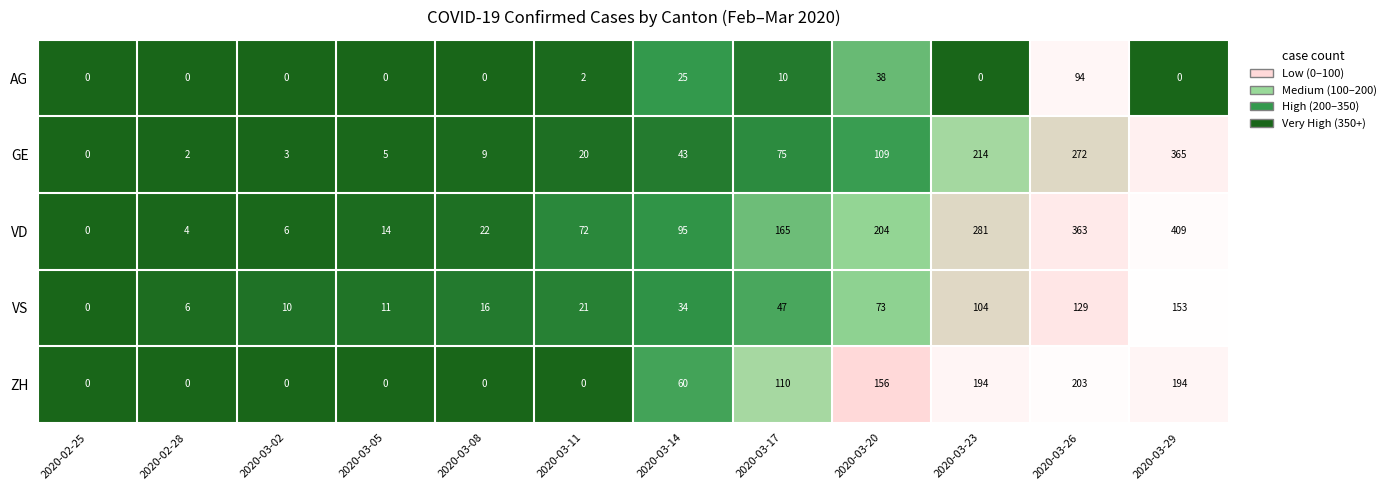

The VD series shows 246 at 2020-03-26. True or false?

False